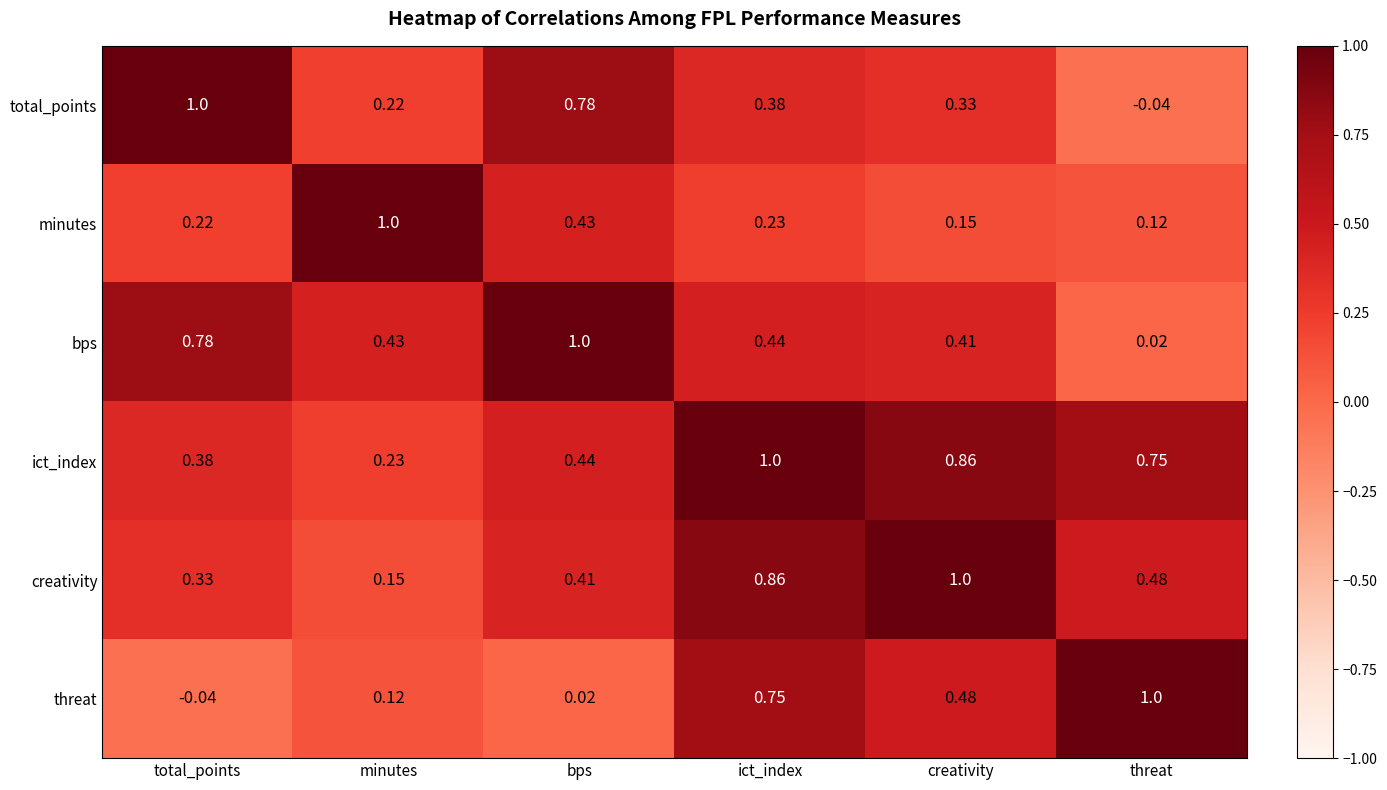

Which series has the largest total across all categories?

ict_index